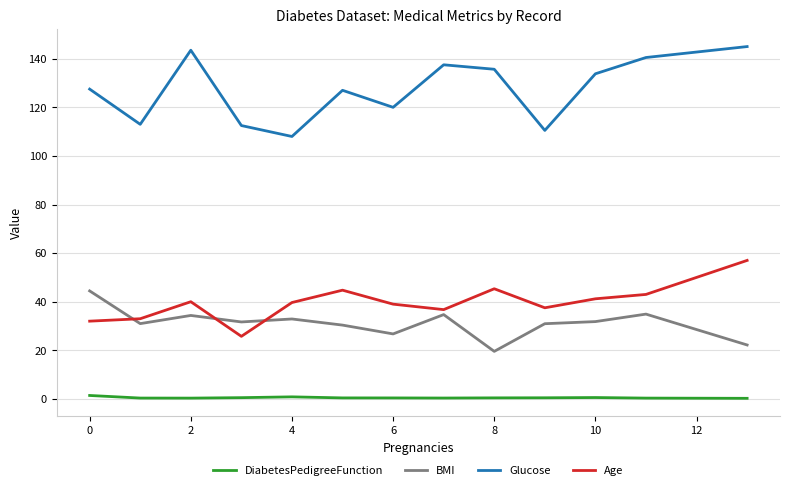

What is the average value of the Age series?

39.6